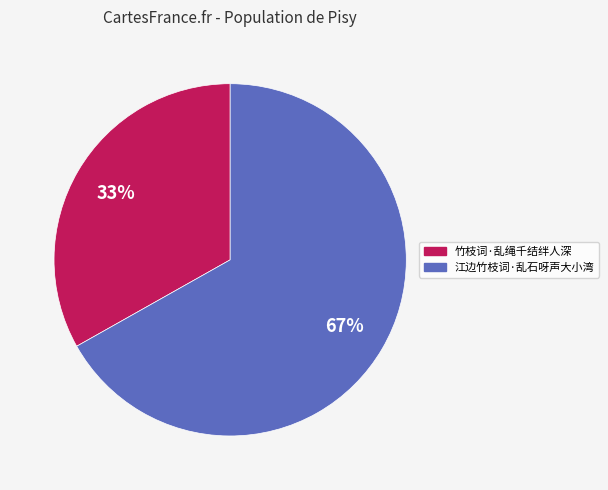

Is there a majority slice in this chart?

Yes